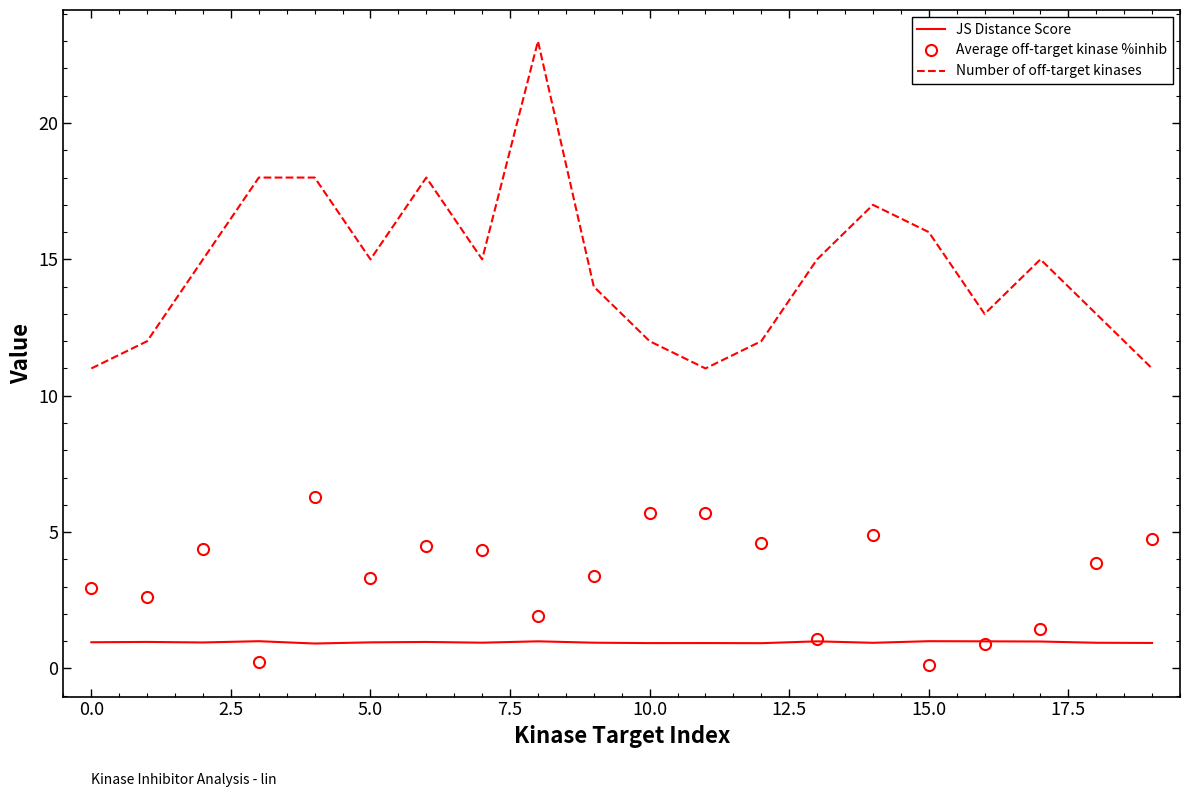

True or false: Number of off-target kinases and Average off-target kinase %inhib intersect in this chart.

False